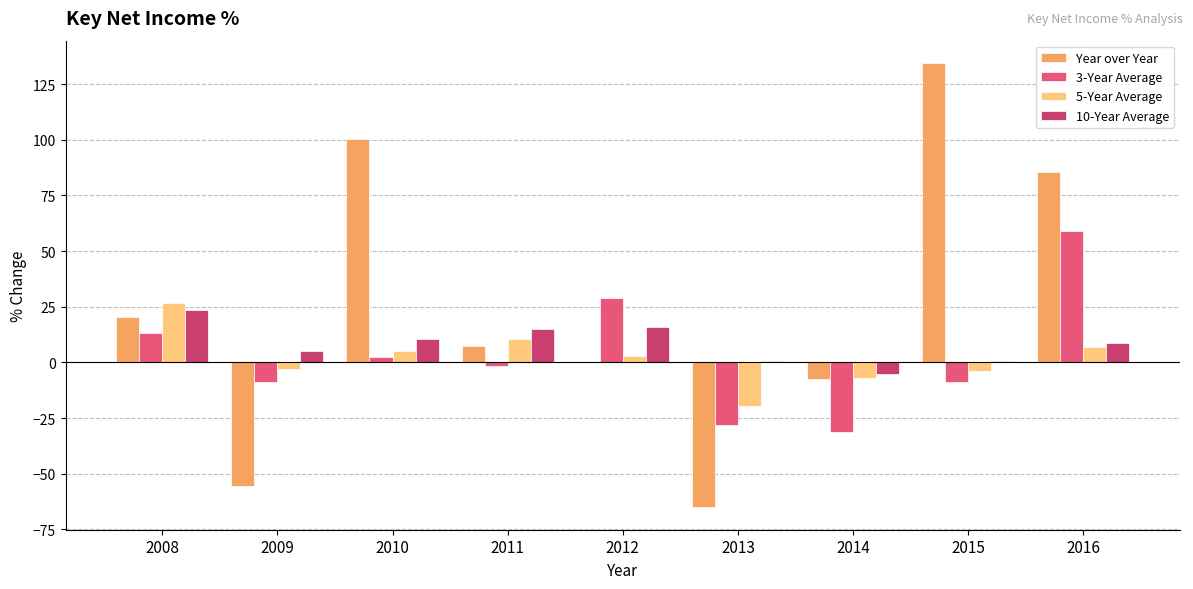

Rank the series at 2010 from highest to lowest value.

Year over Year, 10-Year Average, 5-Year Average, 3-Year Average